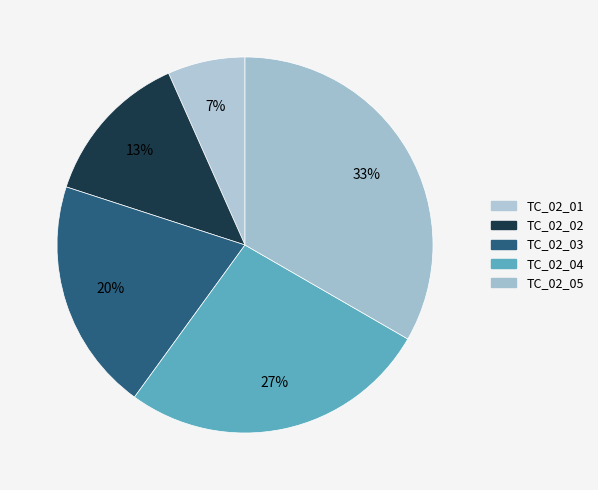

How many segments does this pie chart have?

5